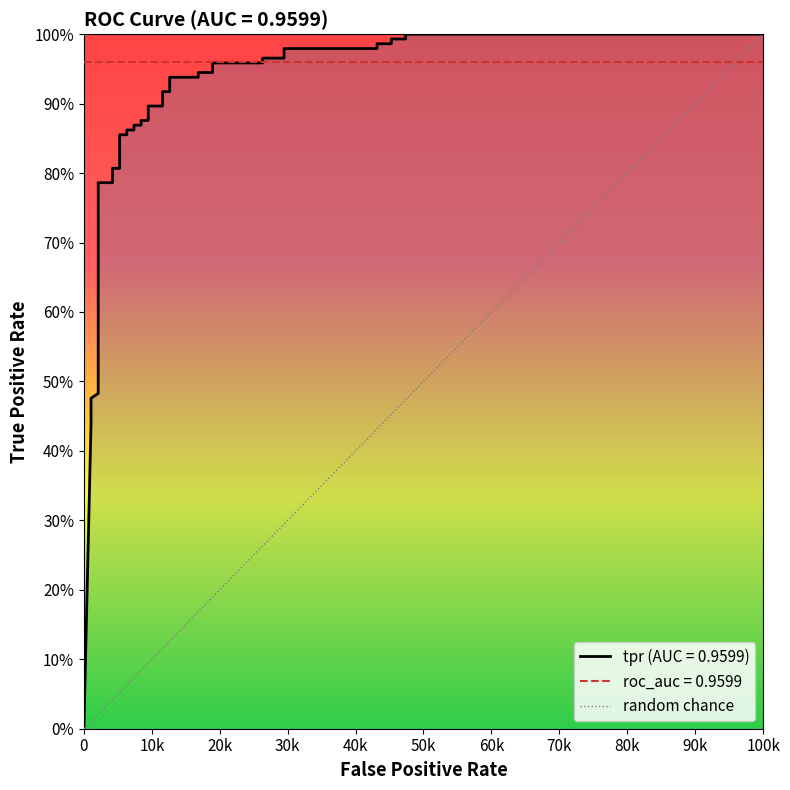

Is it true that the value at 4 is 0.2?

False